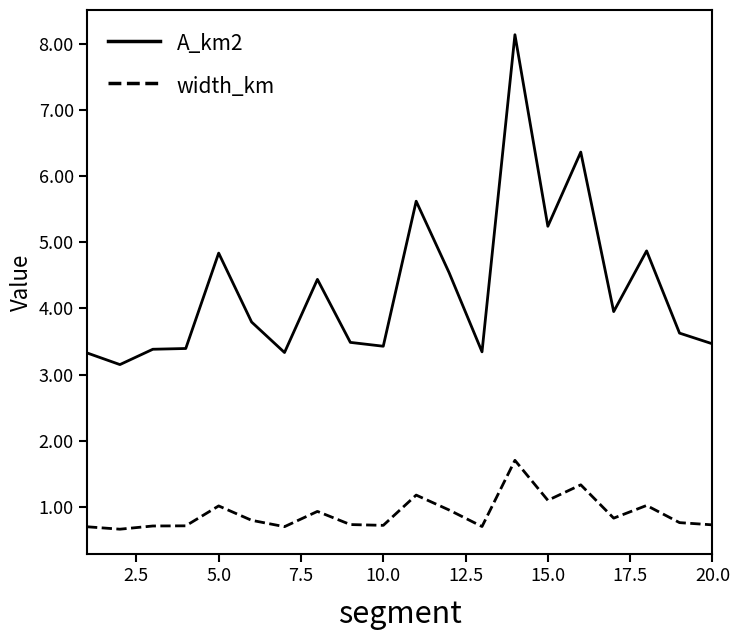

Which series has the largest total across all categories?

A_km2